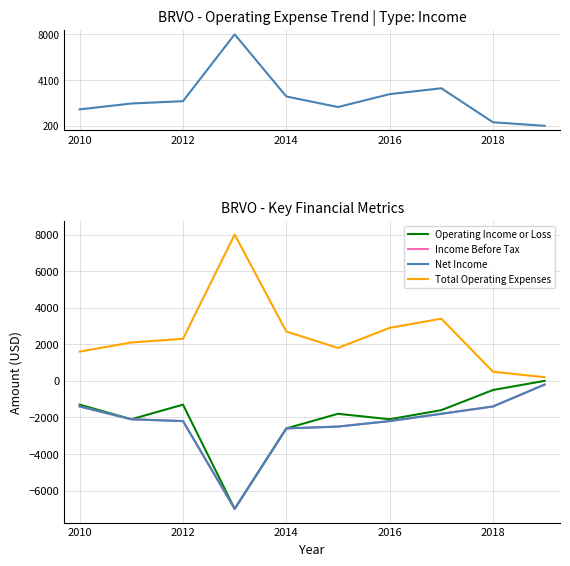

List the series in order of their peak value, lowest first.

Income Before Tax, Net Income, Operating Income or Loss, Total Operating Expenses